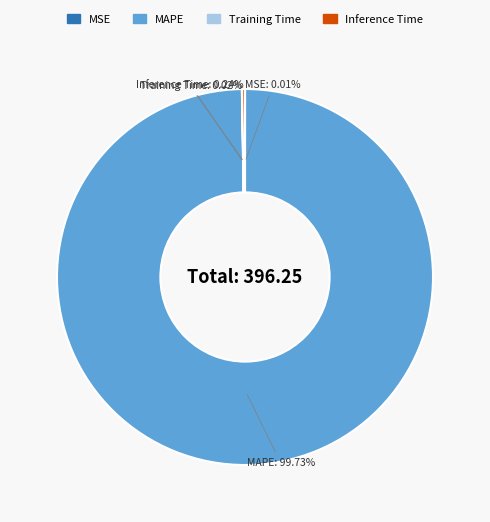

Which category has the biggest portion of the pie?

MAPE